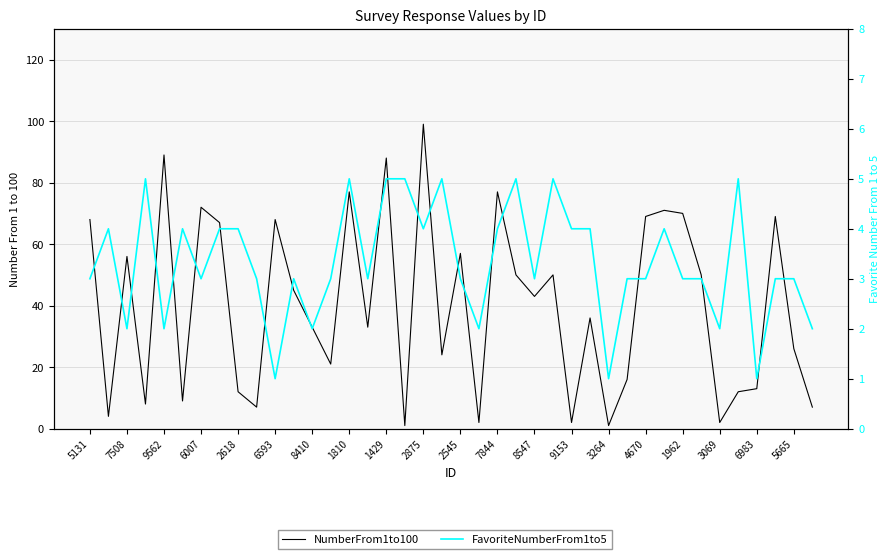

What is the maximum value for NumberFrom1to100?

99